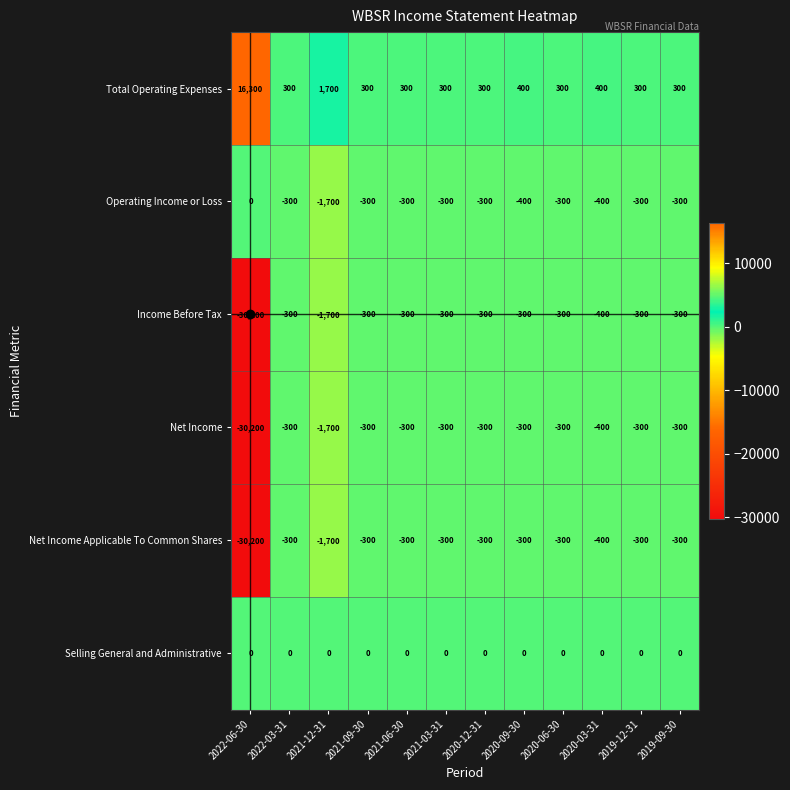

How many categories are shown in the chart?

12